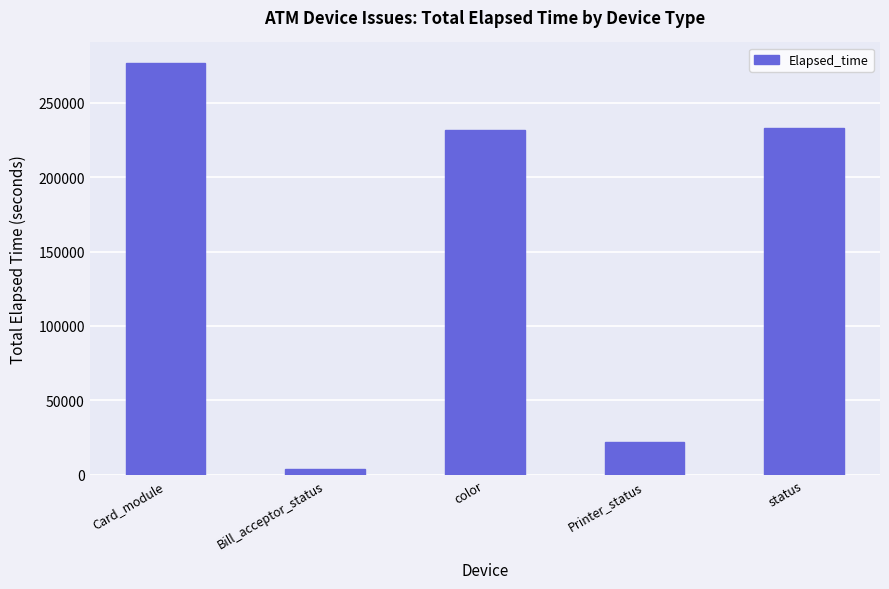

Reading left to right, what are all the values shown in this chart?

276717	3827	231564	21720	233265